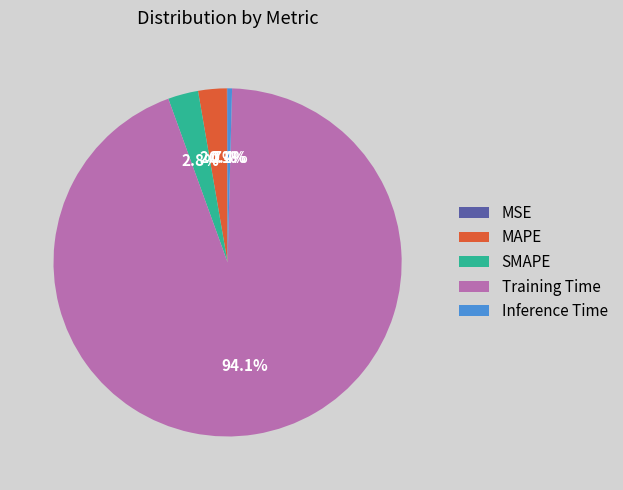

Which category accounts for the majority?

Training Time